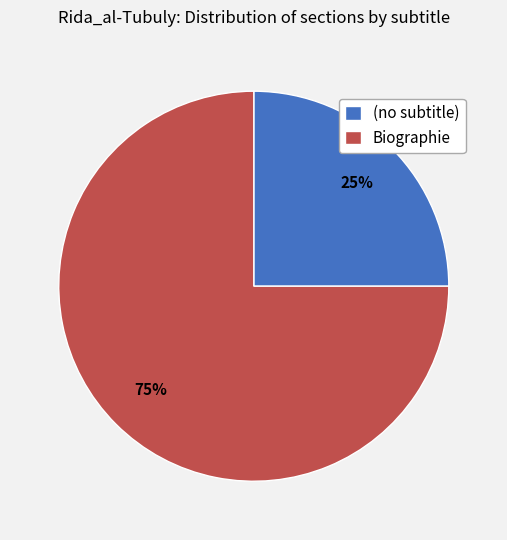

Is the sum of (no subtitle) and Biographie greater than half?

Yes